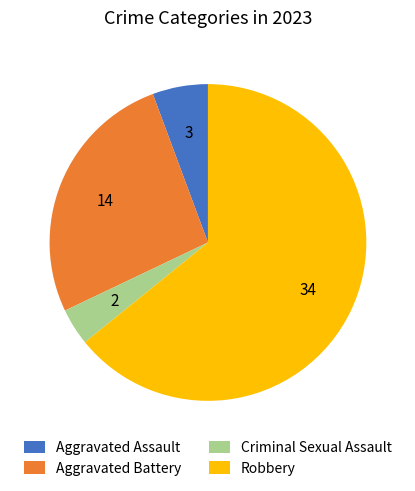

The Aggravated Assault slice represents 6% of the pie. True or false?

True